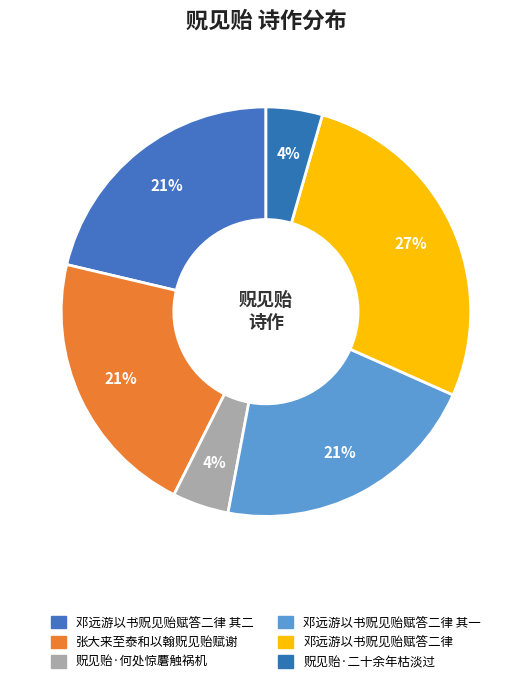

How many segments does this pie chart have?

6